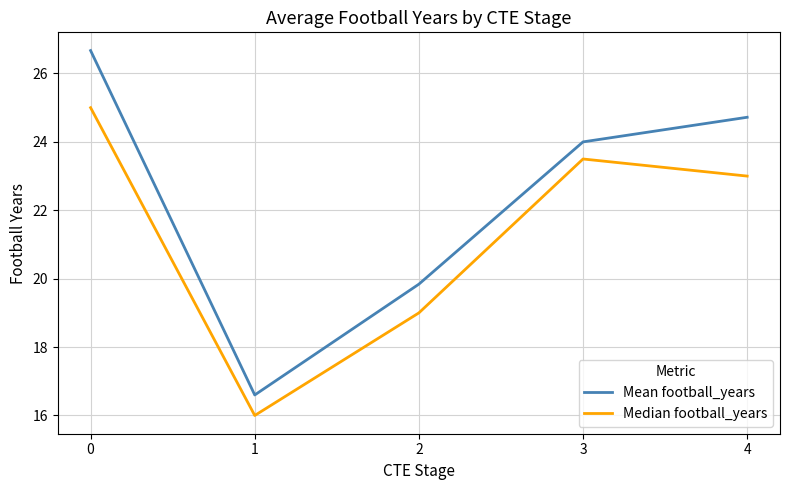

What is the lowest value of the Median football_years series?

16.0